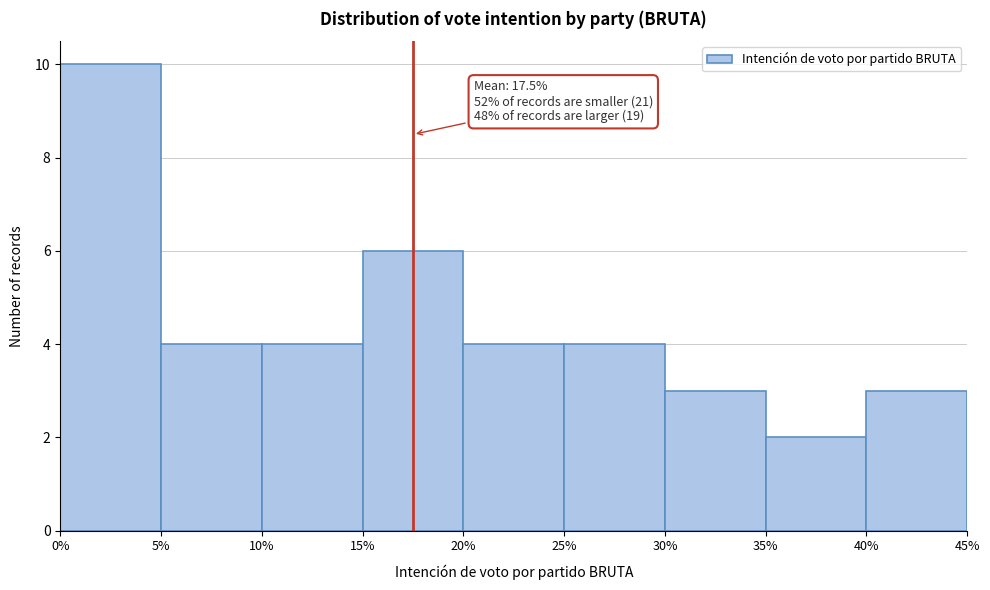

Which range on the x-axis has the tallest bar?

0% to 5%